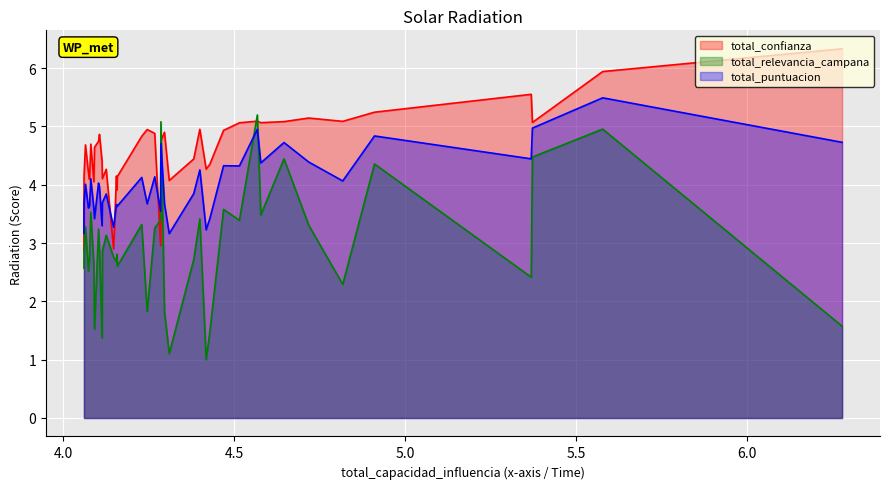

What is the maximum value shown in the chart?

6.3